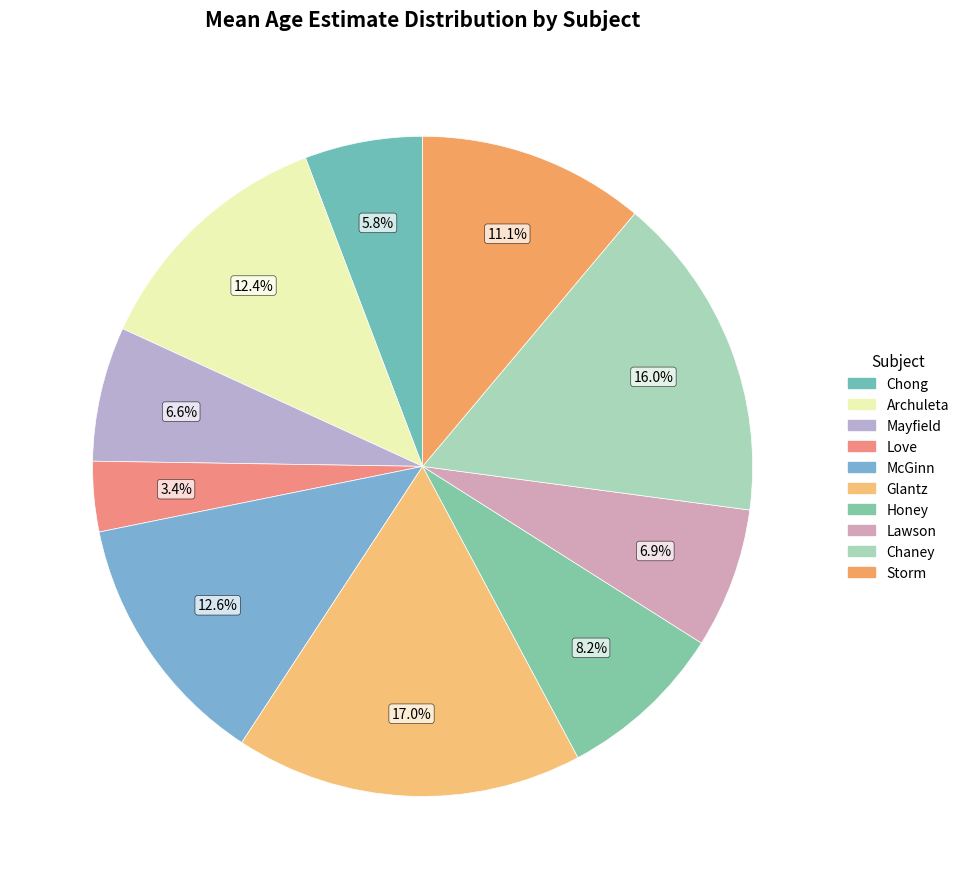

How many segments does this pie chart have?

10